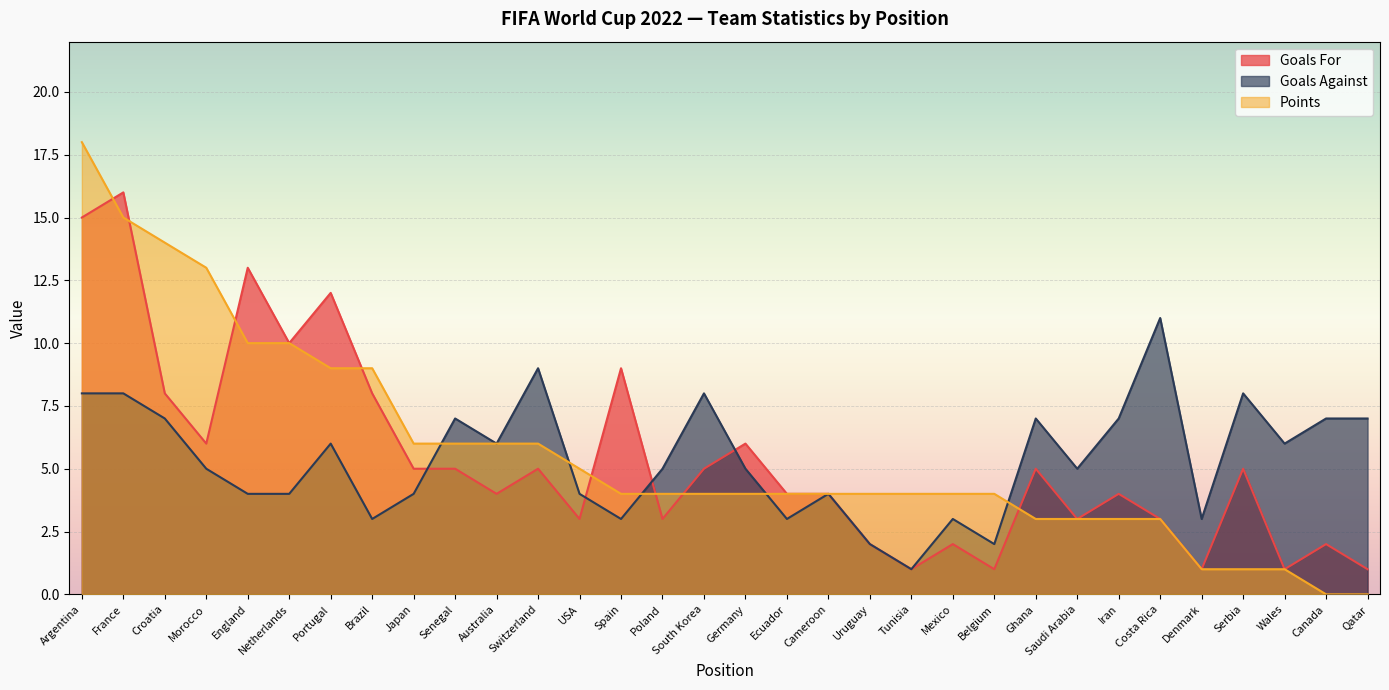

What is the value of the Points point at the 16th from the left?

4